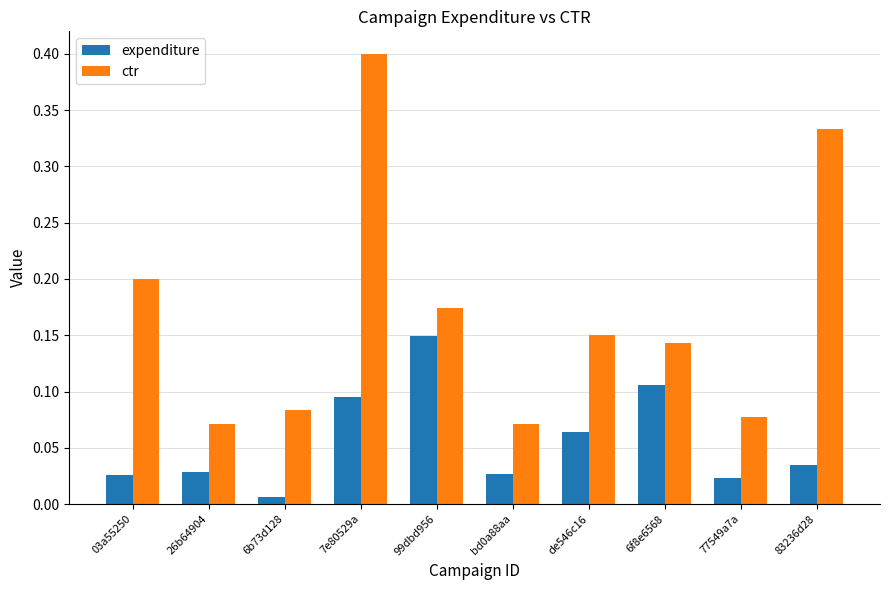

Which series has the widest spread of values?

ctr